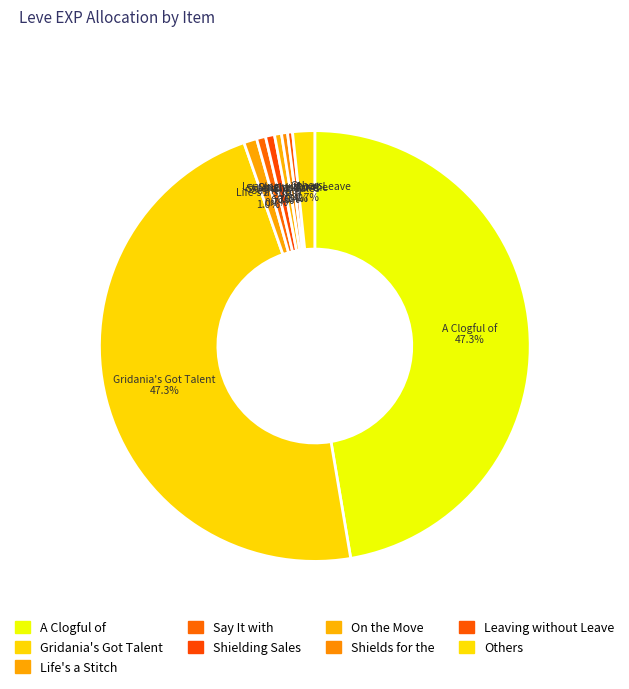

Count the number of slices in the pie.

9